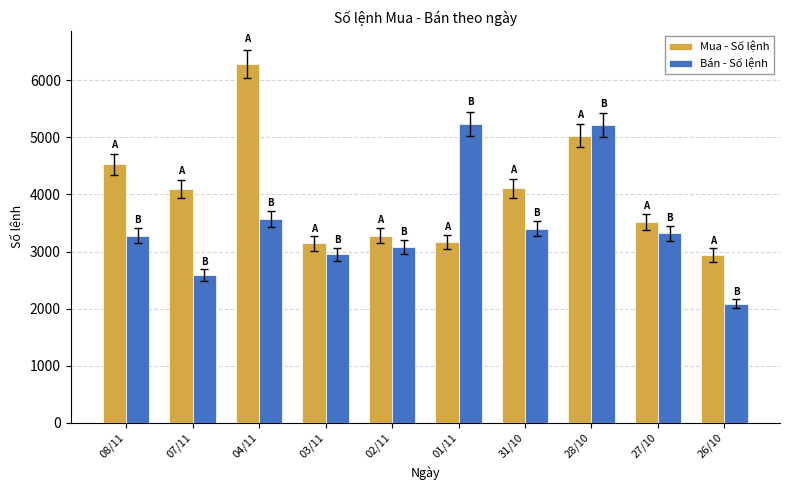

Is it true that Mua - Số lệnh equals 5626 at 31/10?

False